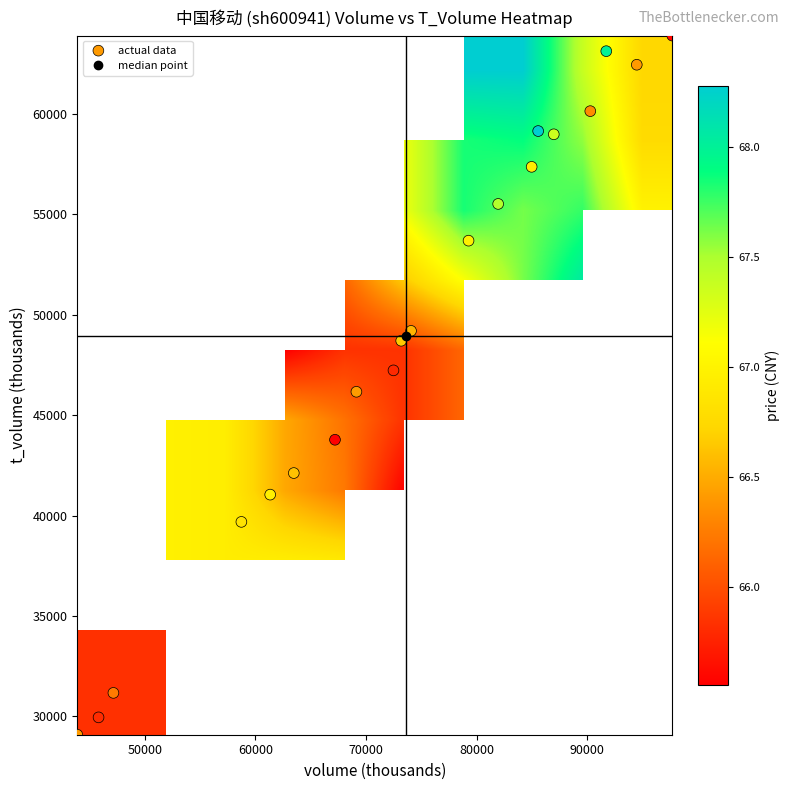

Rank the series by their maximum value, from lowest to highest.

price, t_volume, volume